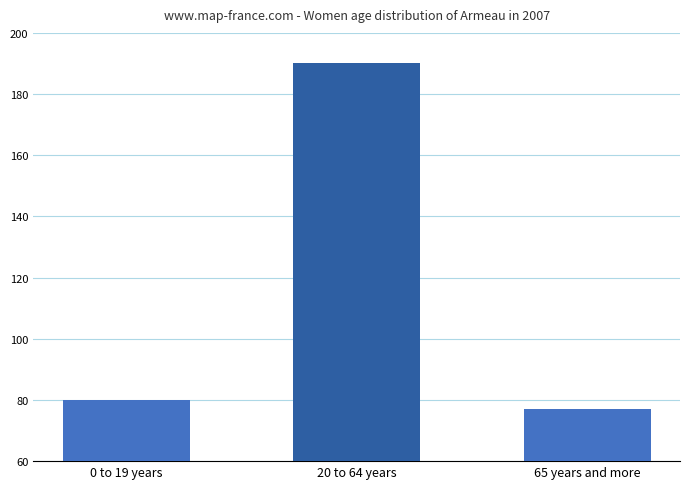

How many bars are there in total?

3